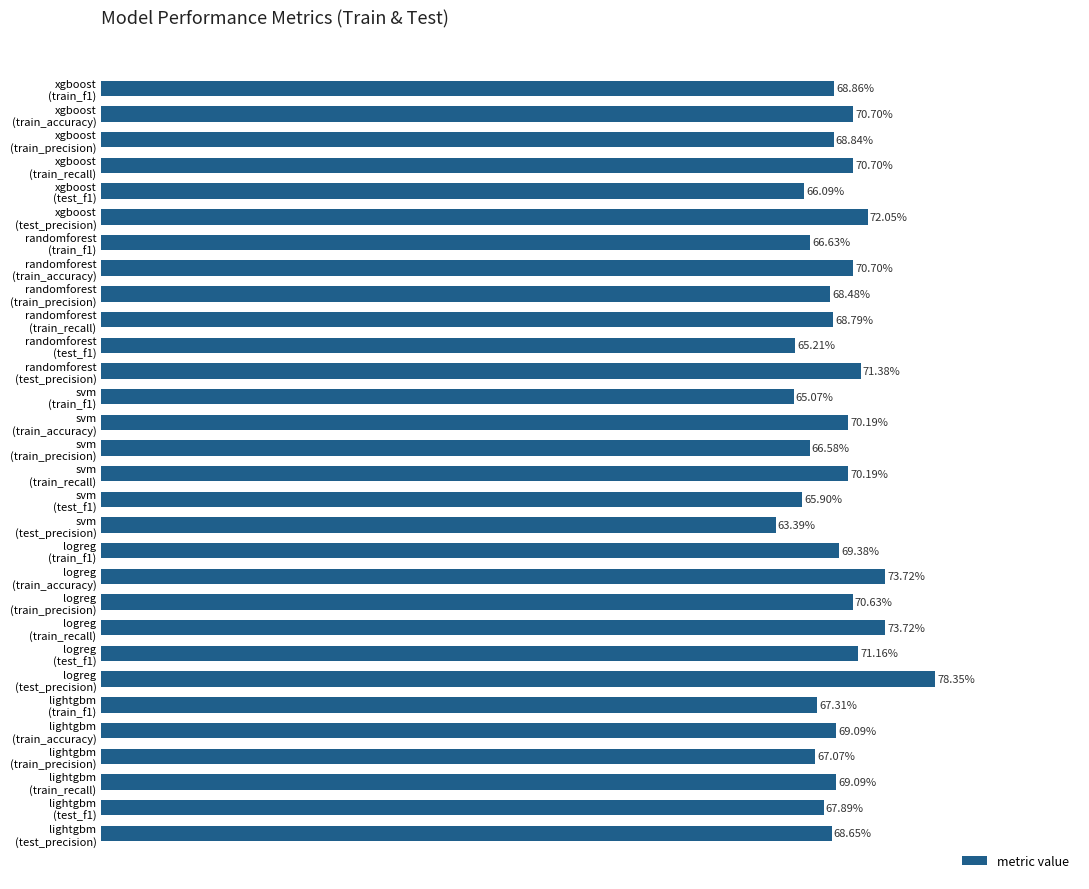

Does the chart contain any negative values?

No